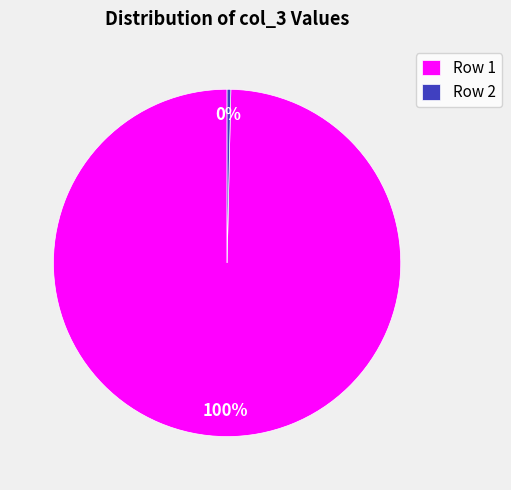

To the nearest percent, what is the average slice percentage?

50%